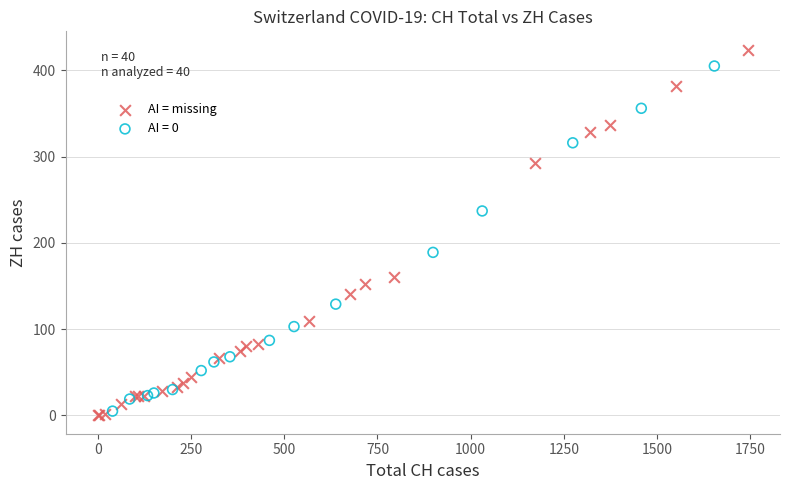

Which series has the largest Y range (max minus min)?

AI = missing